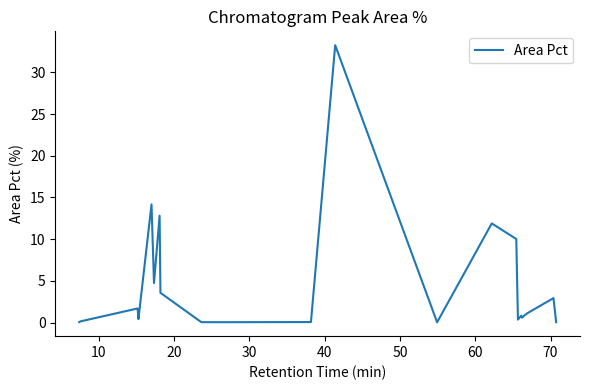

True or false: the data has more than 0 interior local peaks.

True